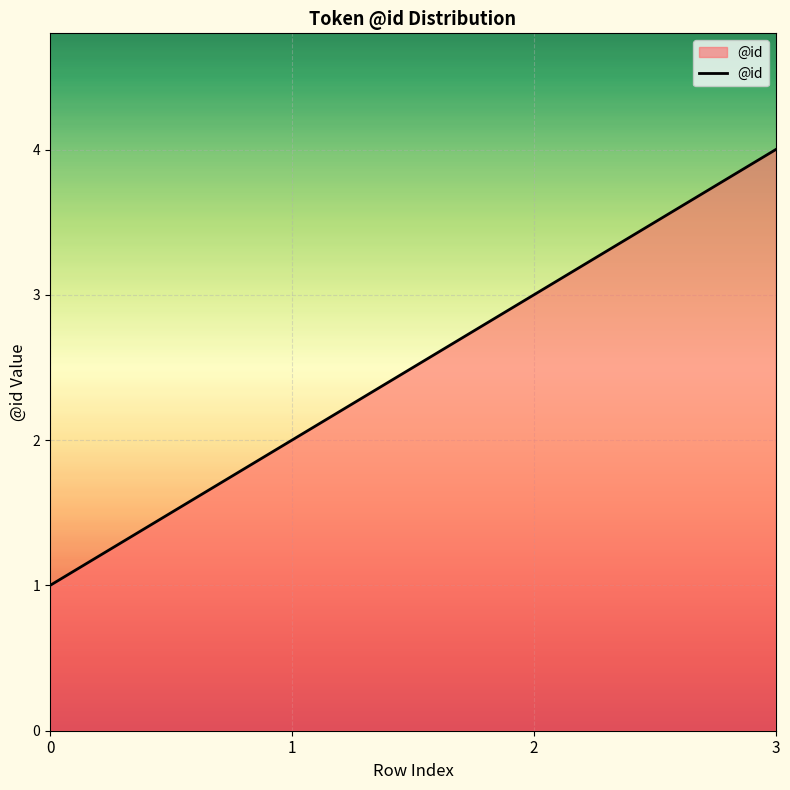

Is it true that the value at 1 is 2?

True